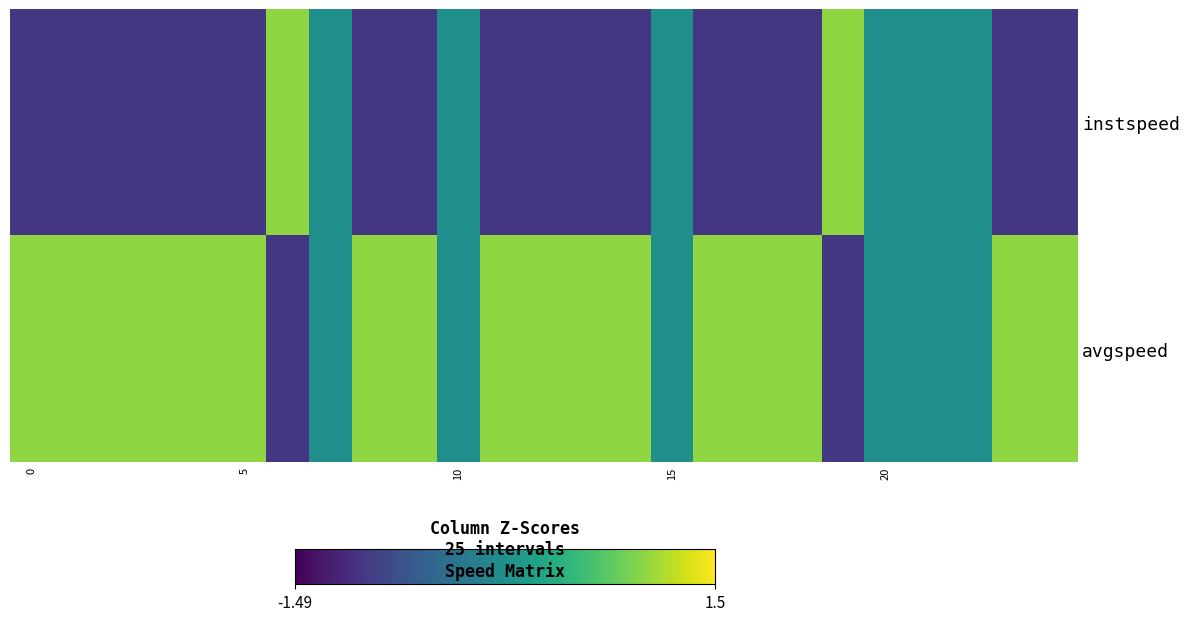

Reading left to right, list all the values displayed in this chart.

instspeed: -1.0	-1.0	-1.0	-1.0	-1.0	-1.0	1.0	0.0	-1.0	-1.0	0.0	-1.0	-1.0	-1.0	-1.0	0.0	-1.0	-1.0	-1.0	1.0	0.0	0.0	0.0	-1.0	-1.0
avgspeed: 1.0	1.0	1.0	1.0	1.0	1.0	-1.0	0.0	1.0	1.0	0.0	1.0	1.0	1.0	1.0	0.0	1.0	1.0	1.0	-1.0	0.0	0.0	0.0	1.0	1.0